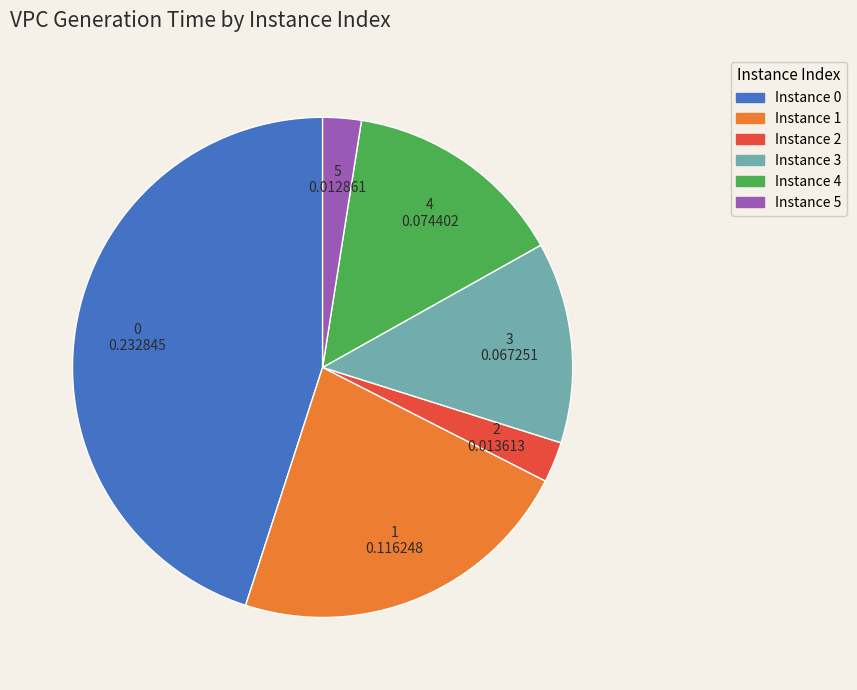

Is there any slice that represents more than half of the pie?

No